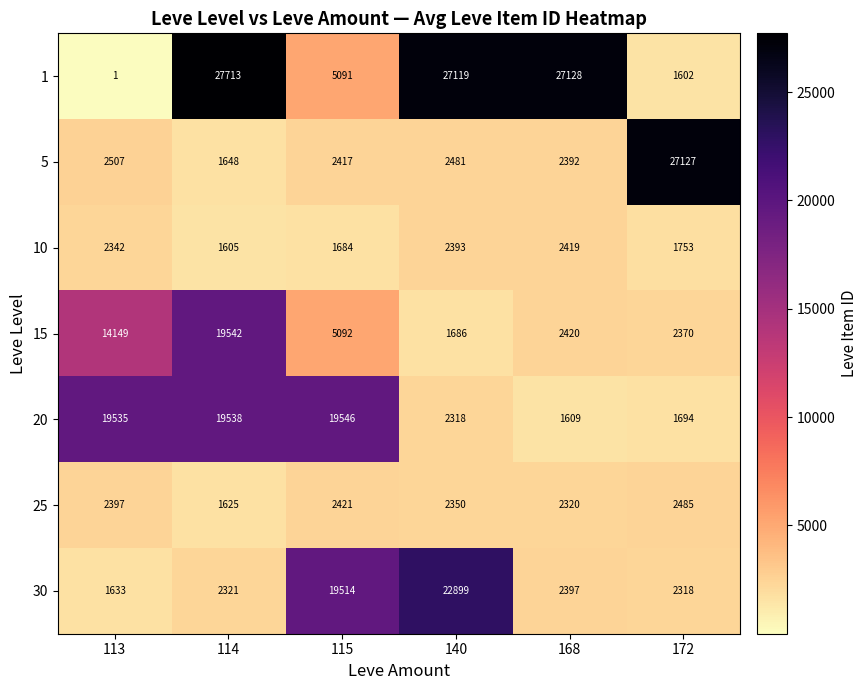

Which series changed the most between 115 and 172?

5